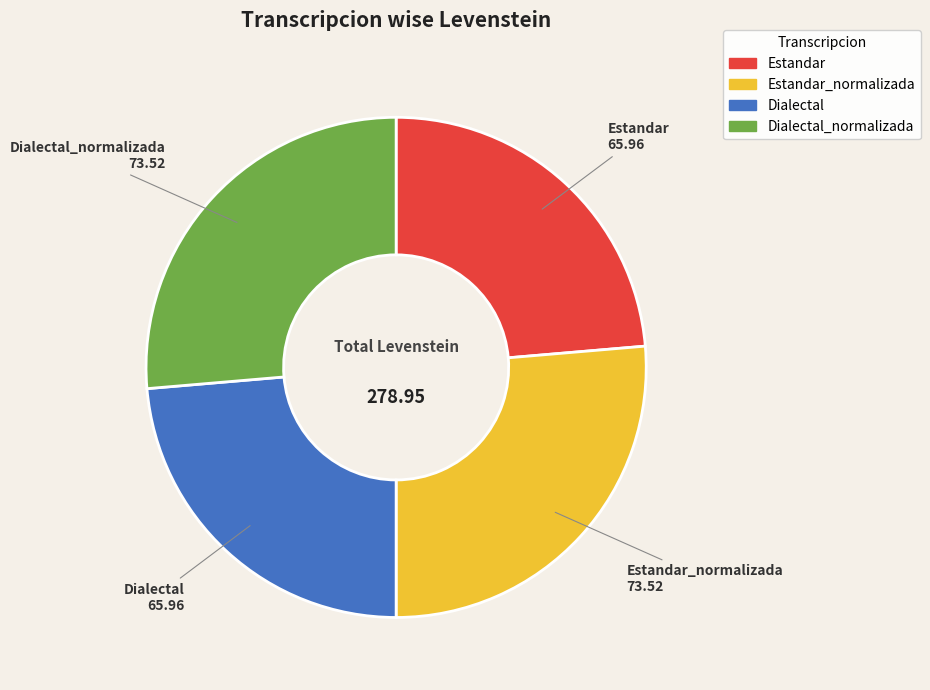

Does any single category account for the majority?

No